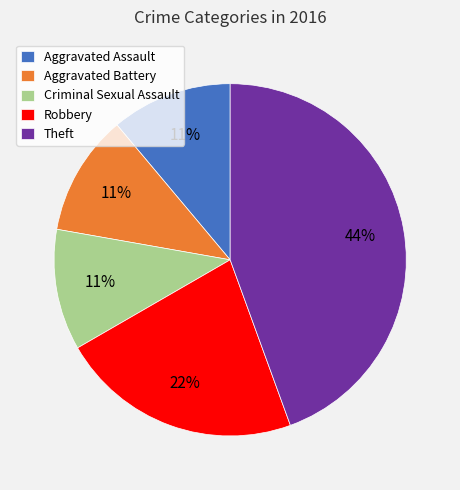

The Robbery slice represents 37% of the pie. True or false?

False